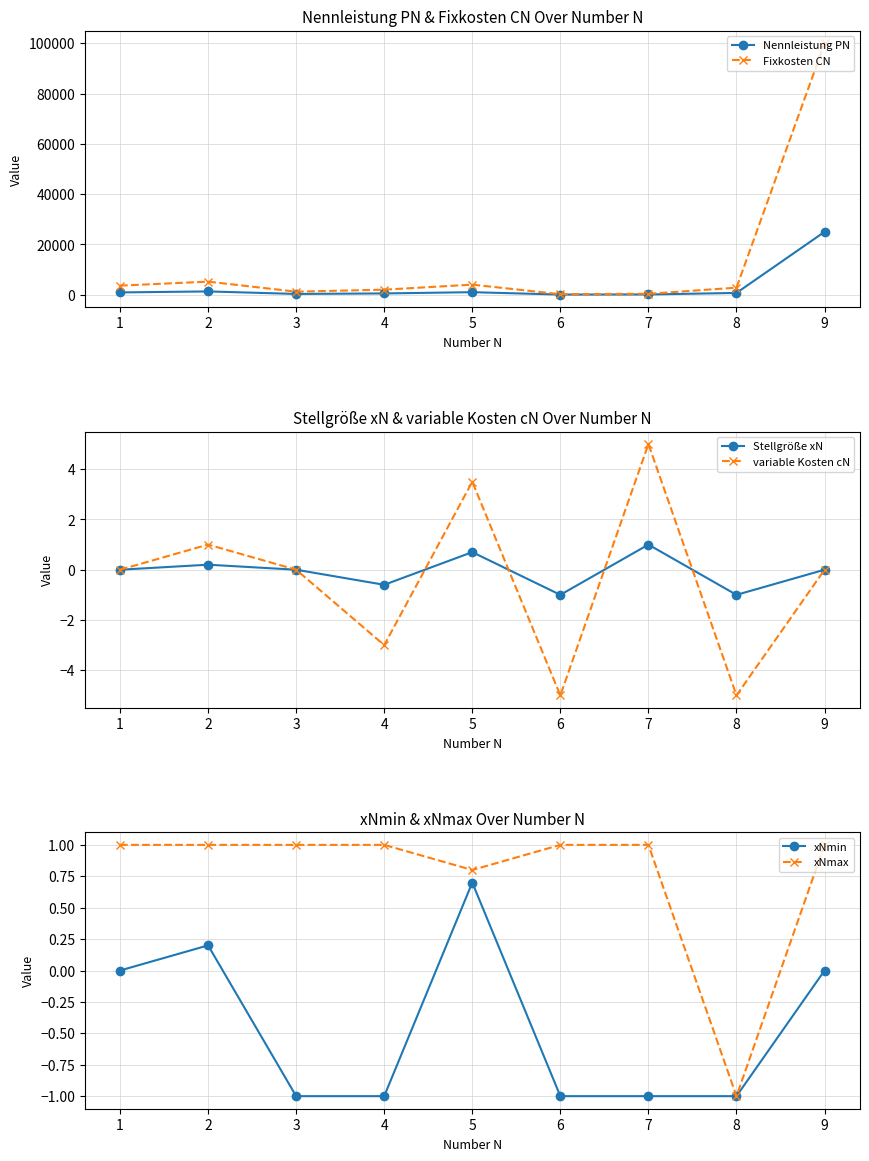

Where does the Fixkosten CN series first go above 2800?

1